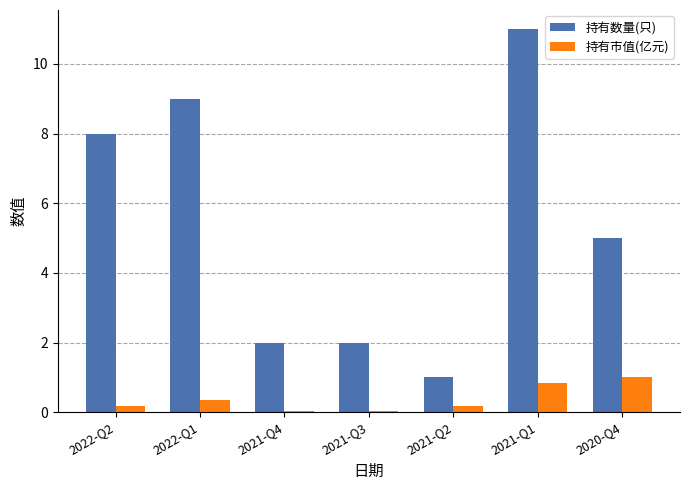

How many series are shown in this chart?

2